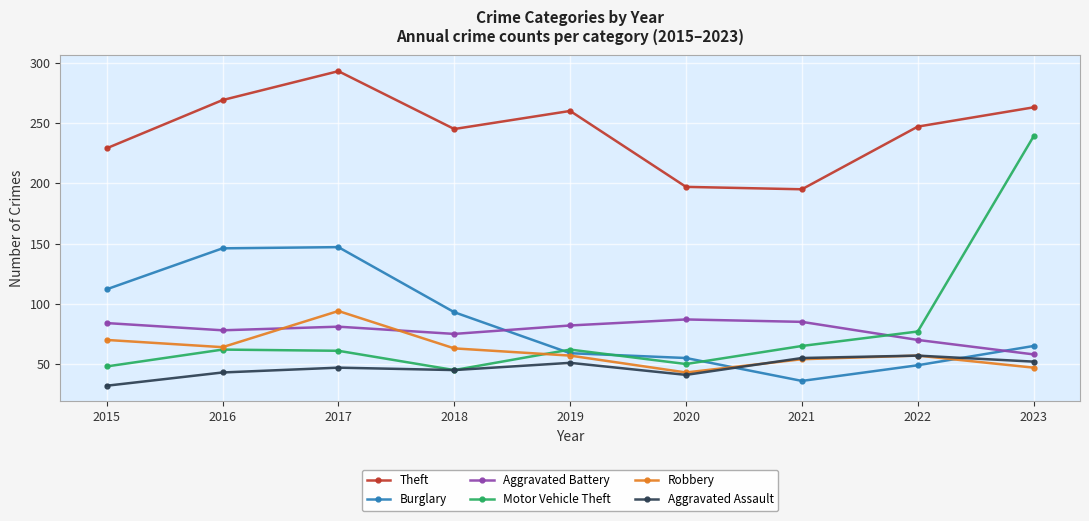

What is the total value across all series at 2015?

575